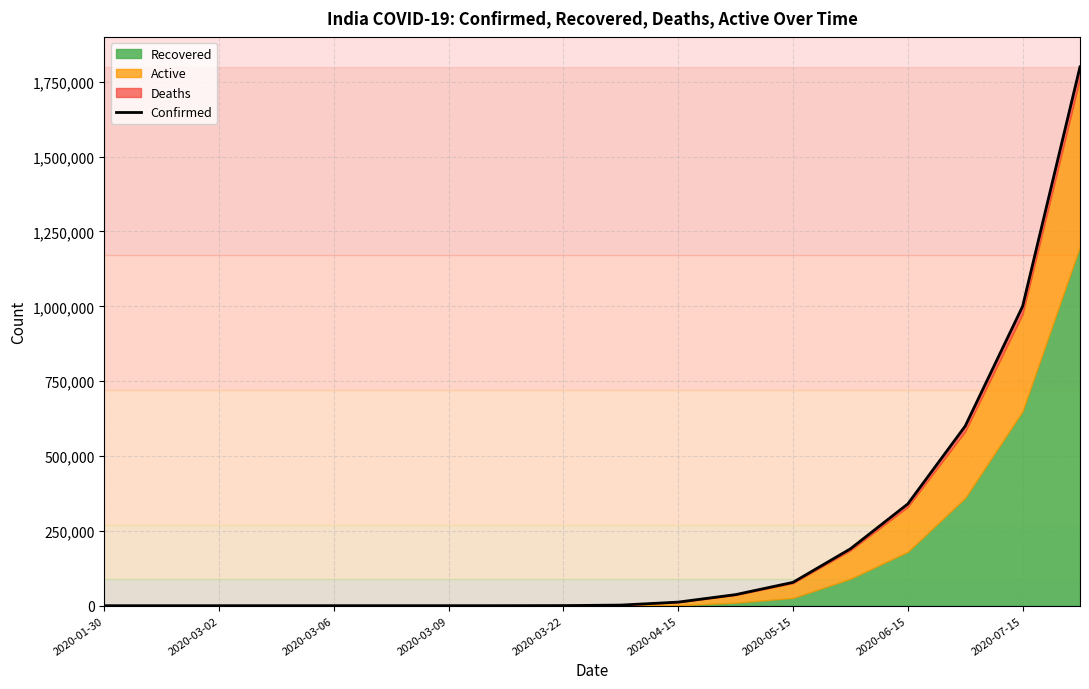

True or false: the data has more than 1 interior local peaks.

False